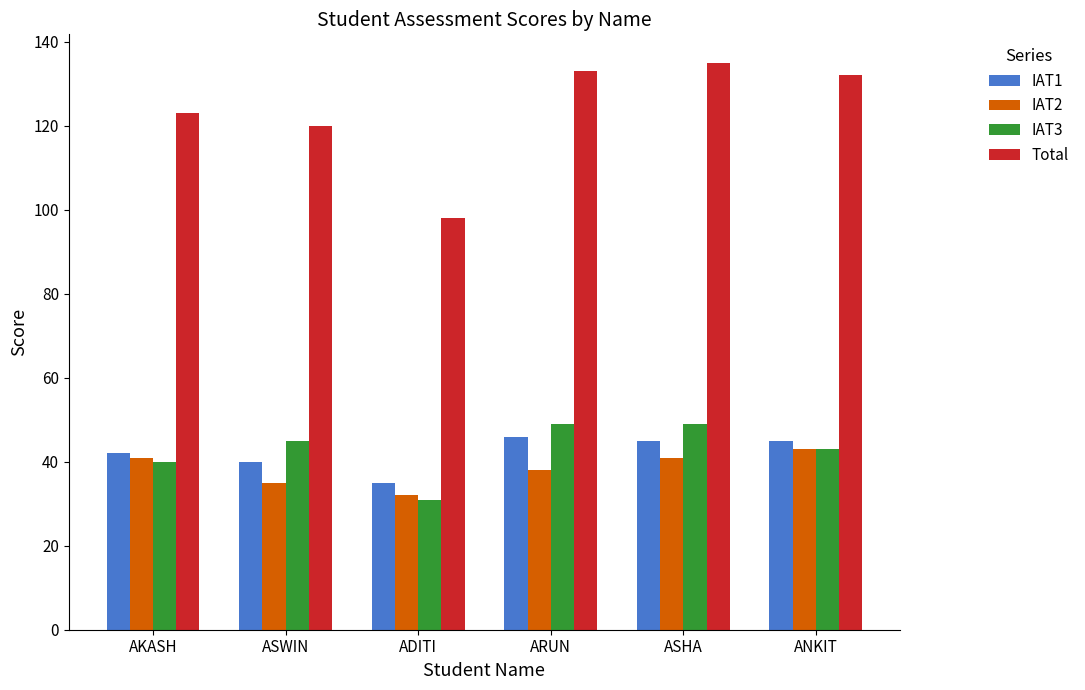

What position from the left is AKASH?

1